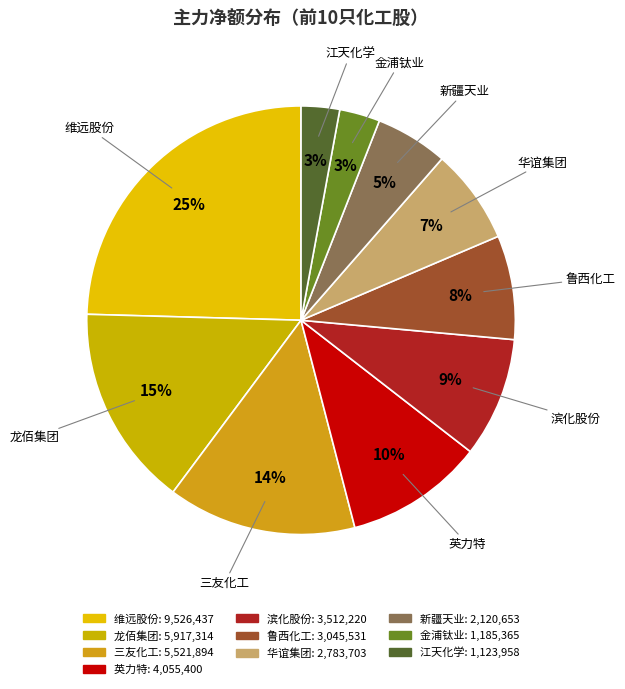

Does 英力特 account for over 50% of the chart?

No